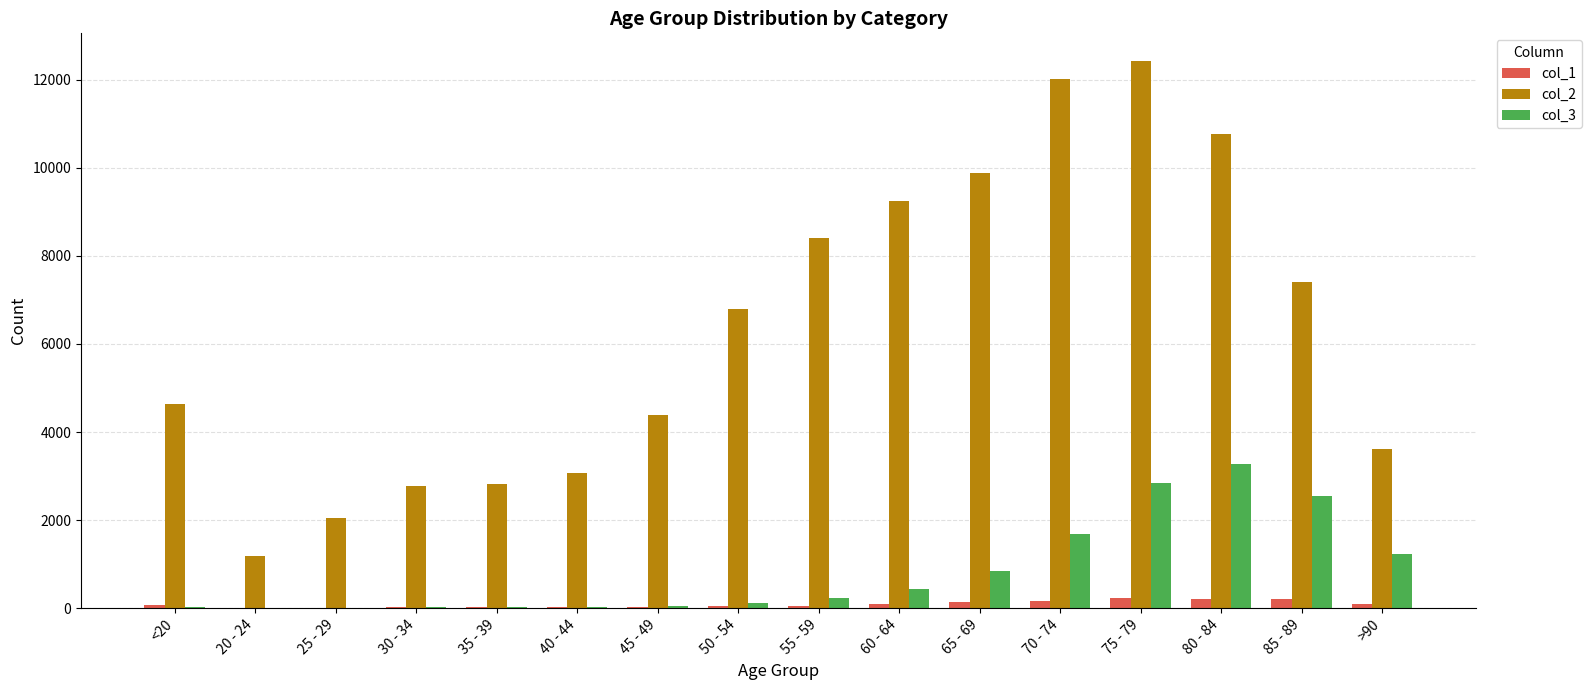

What is the spread (max minus min) of values at <20?

4623